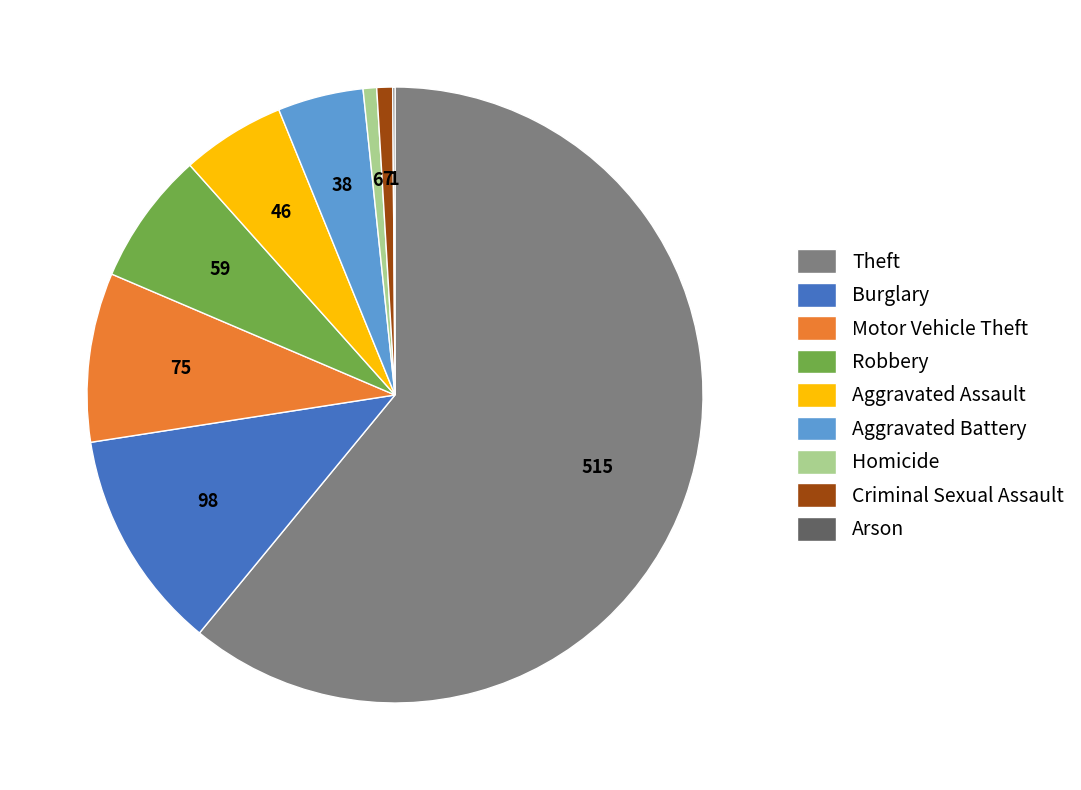

Which has a higher value, Robbery or Theft?

Theft